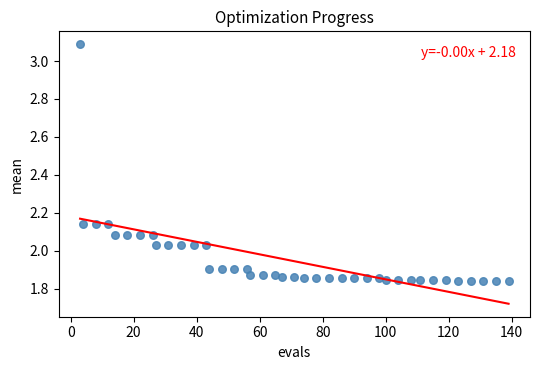

What is the range of X values (max minus min)?

136.0